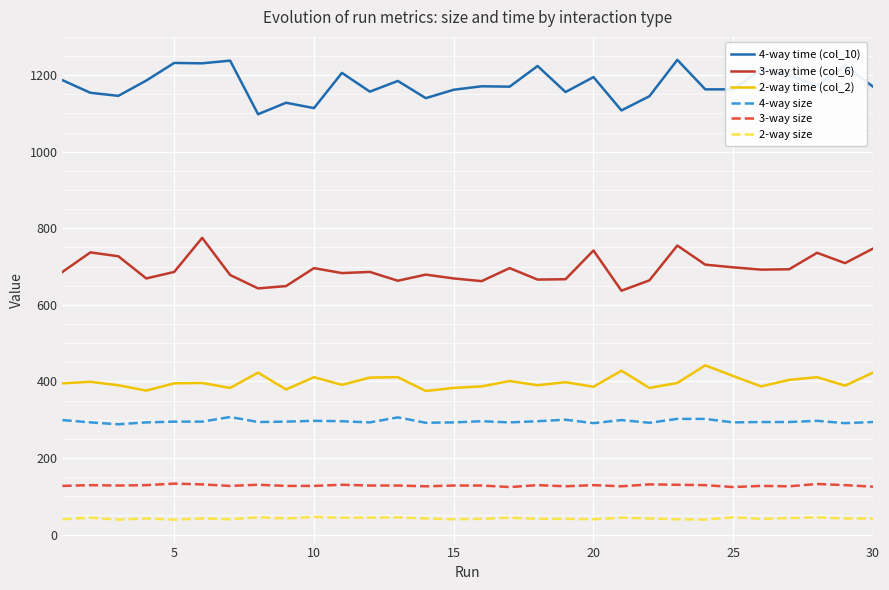

List the series in order of their peak value, lowest first.

2-way size, 3-way size, 4-way size, 2-way time (col_2), 3-way time (col_6), 4-way time (col_10)